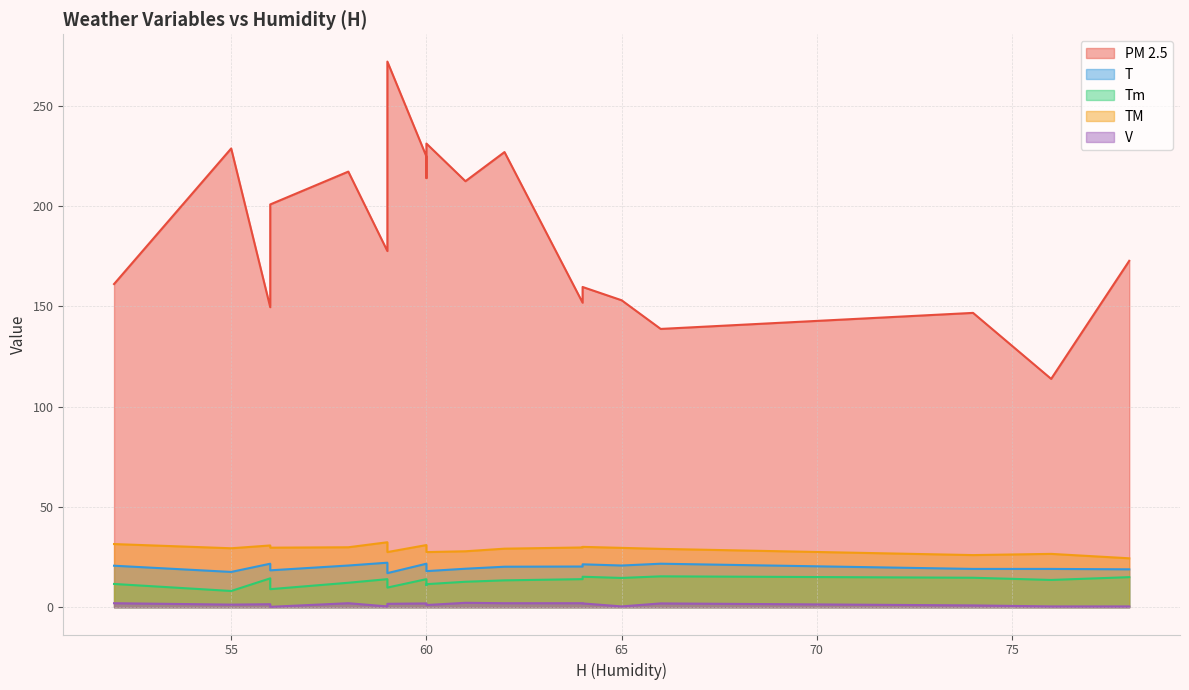

At which label does Tm reach its minimum?

55